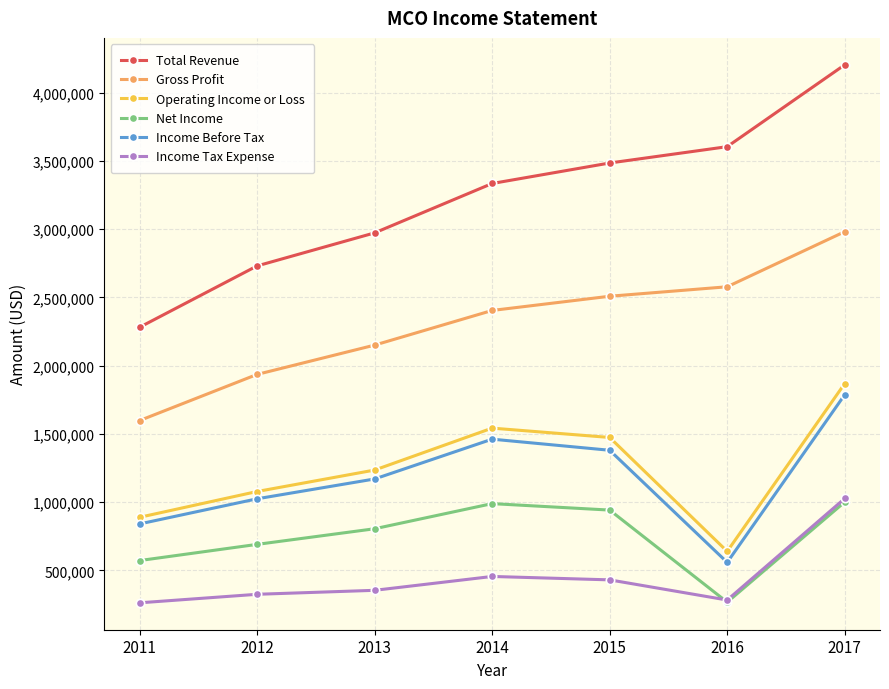

What is the value of the Income Tax Expense point at the 7th from the left?

1026400